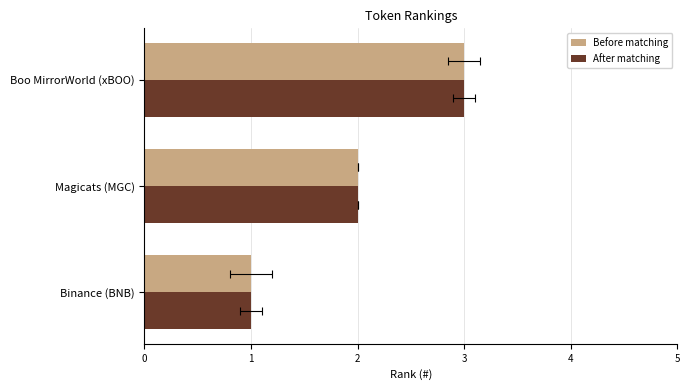

What value does the After matching series have at Magicats (MGC)?

2